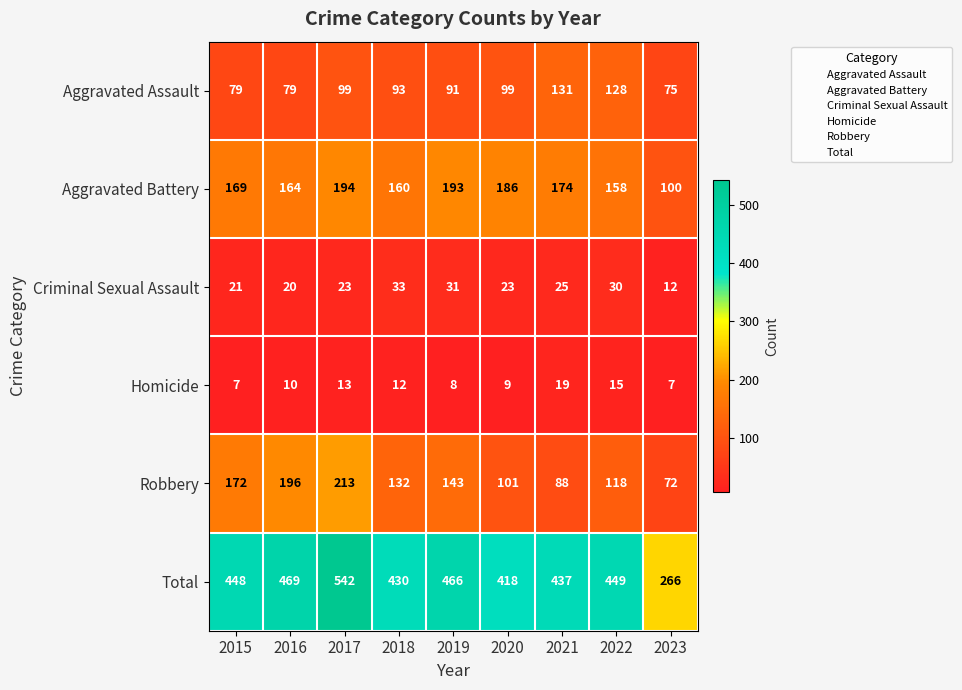

Is it true that Aggravated Assault equals 49 at 2019?

False